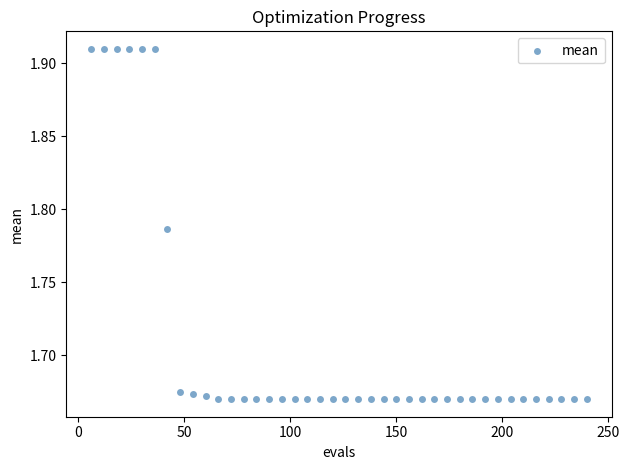

How many data points are displayed?

40